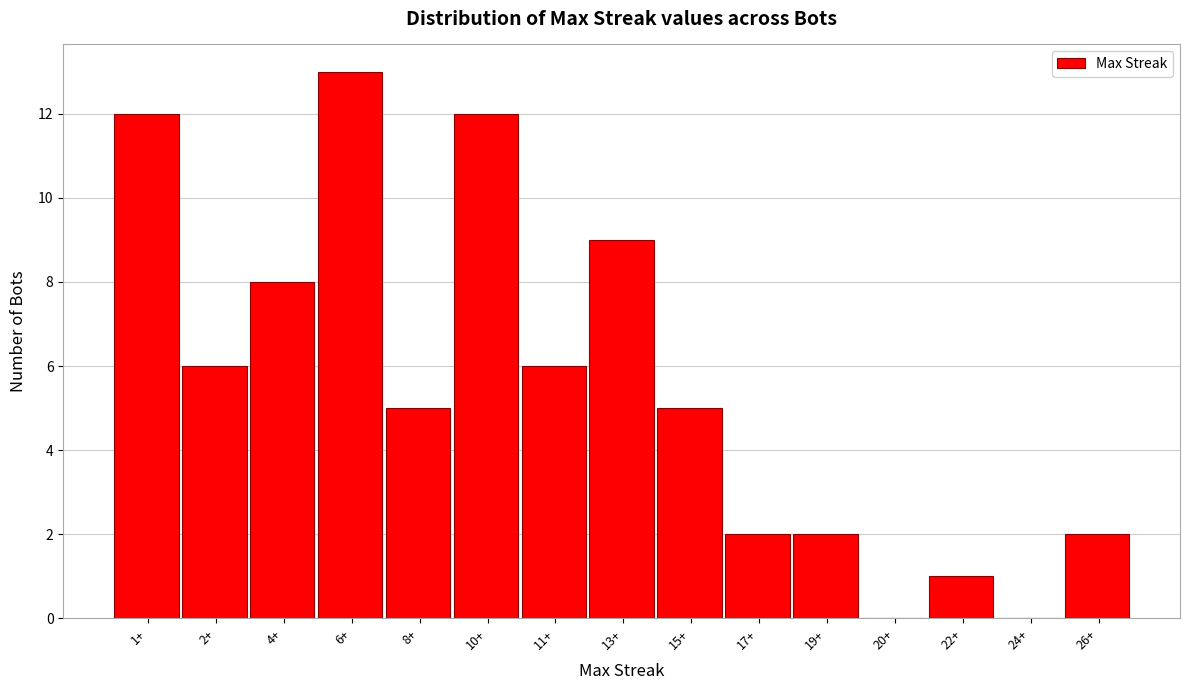

Reading right to left, transcribe all the data shown in this chart.

26+=2	24+=0	22+=1	20+=0	19+=2	17+=2	15+=5	13+=9	11+=6	10+=12	8+=5	6+=13	4+=8	2+=6	1+=12